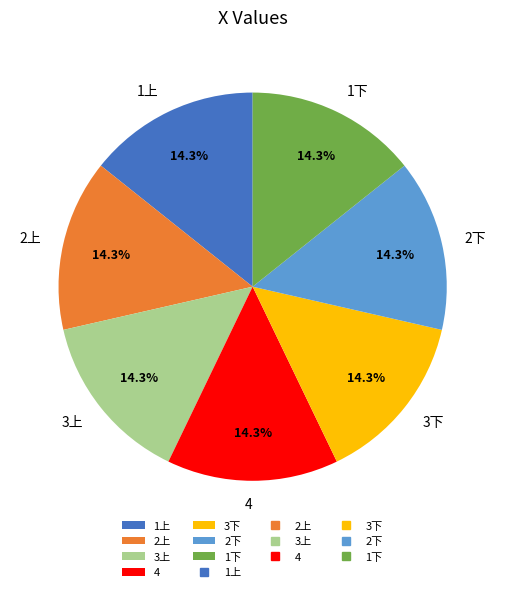

What portion of the pie excludes 4?

85.7%